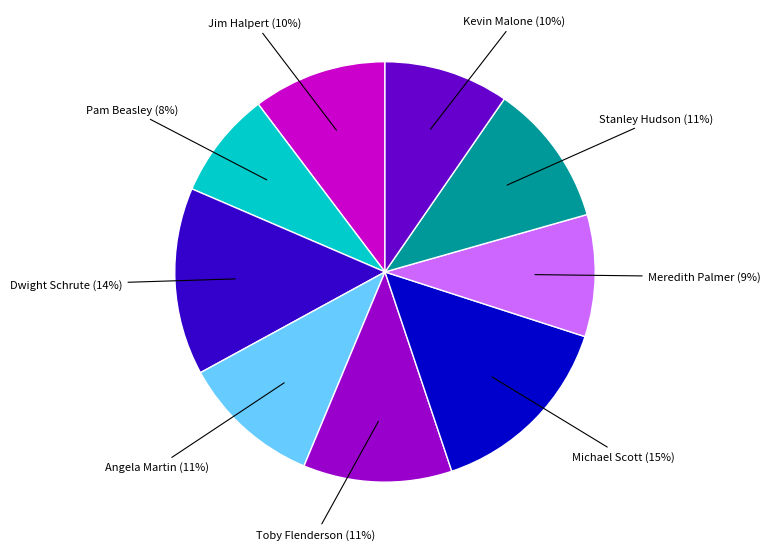

True or false: Pam Beasley accounts for 1% of the total.

False